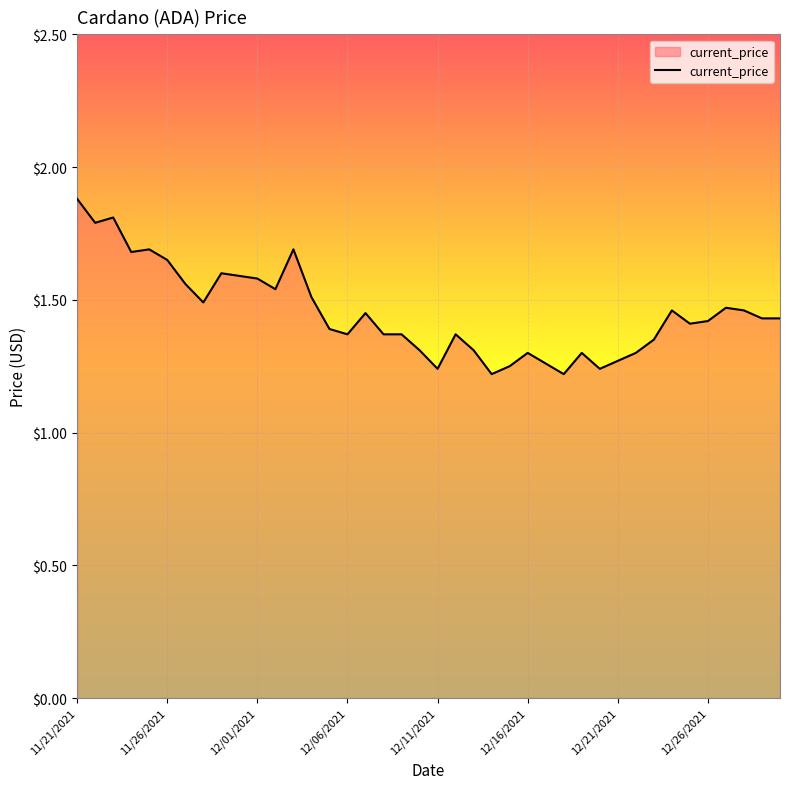

What is the greatest value displayed?

1.9